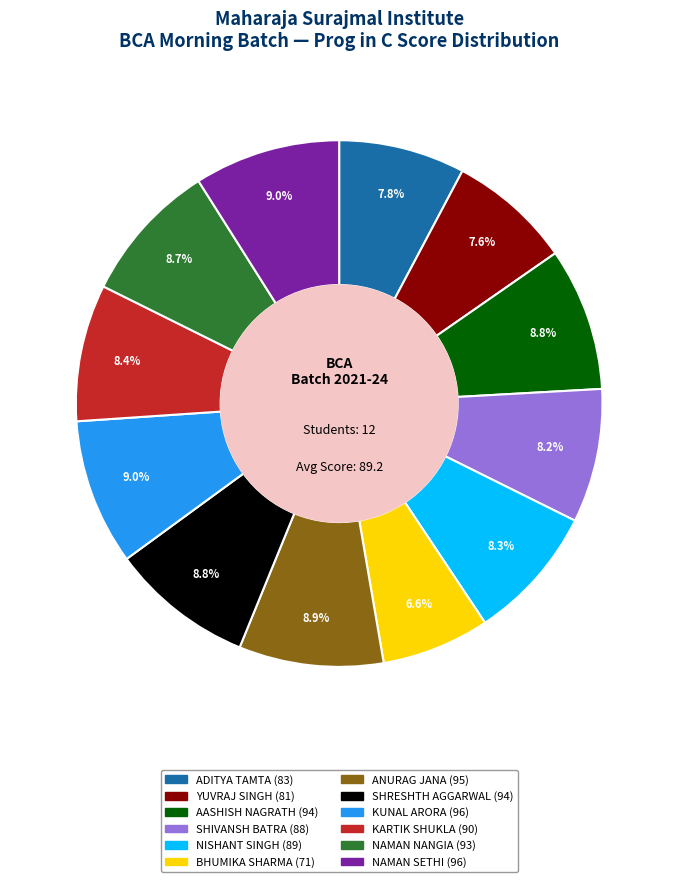

To the nearest percent, what is the difference between the largest and smallest slice percentages?

2%